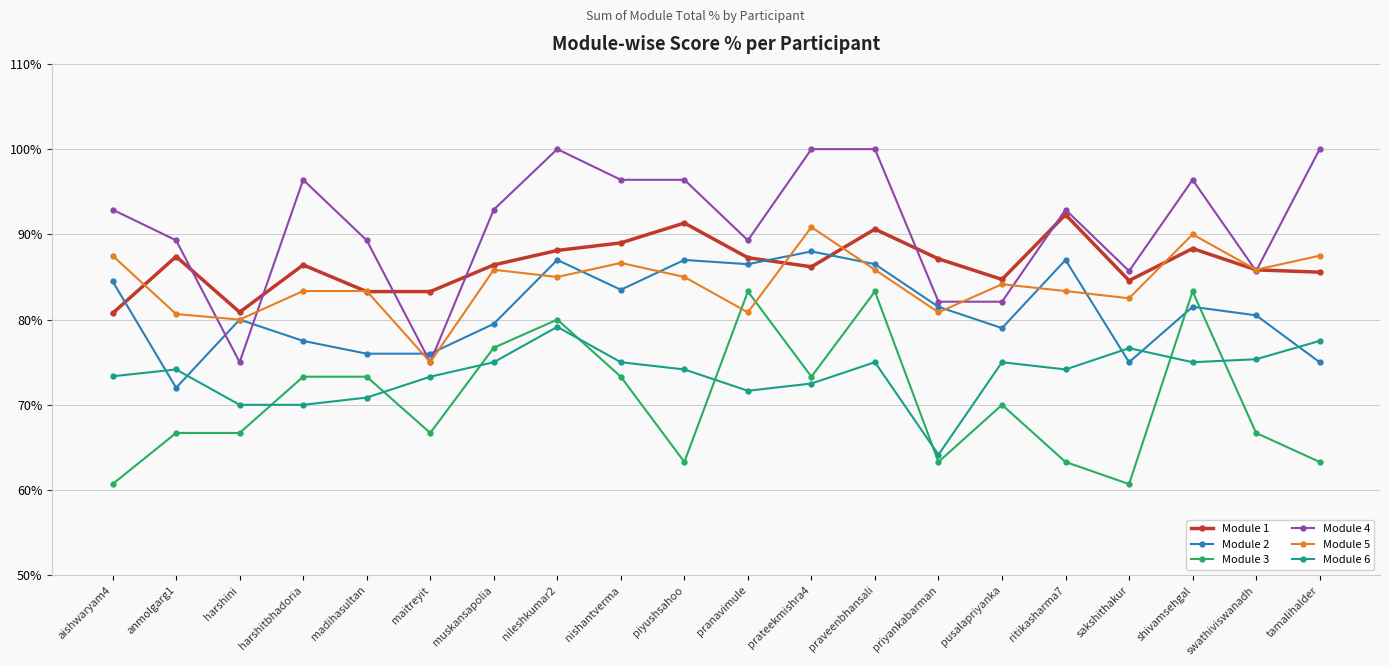

What is the label of the 7th point from the left?

muskansapolia